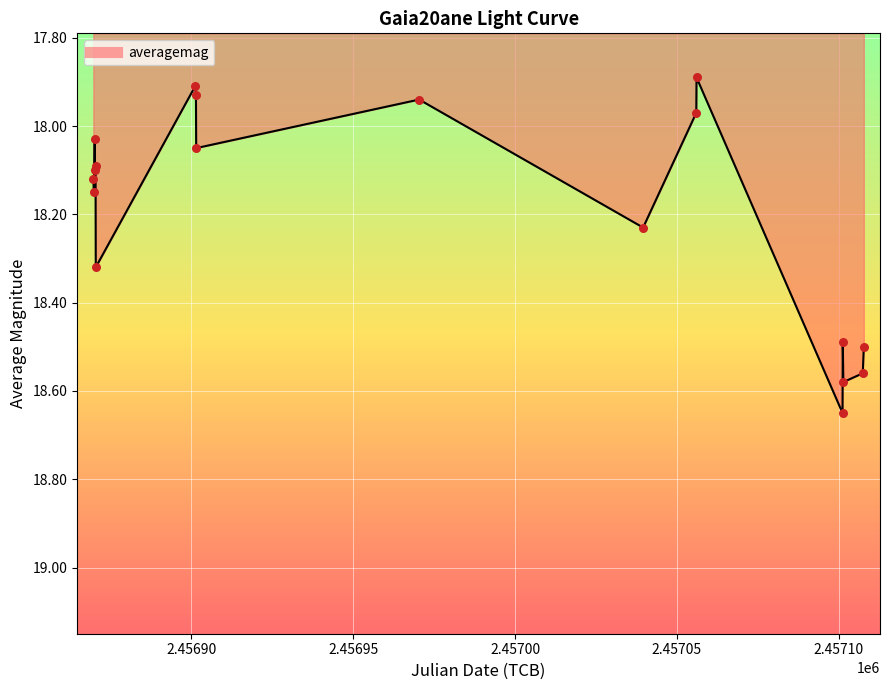

What is the difference between the maximum and minimum values?

0.8